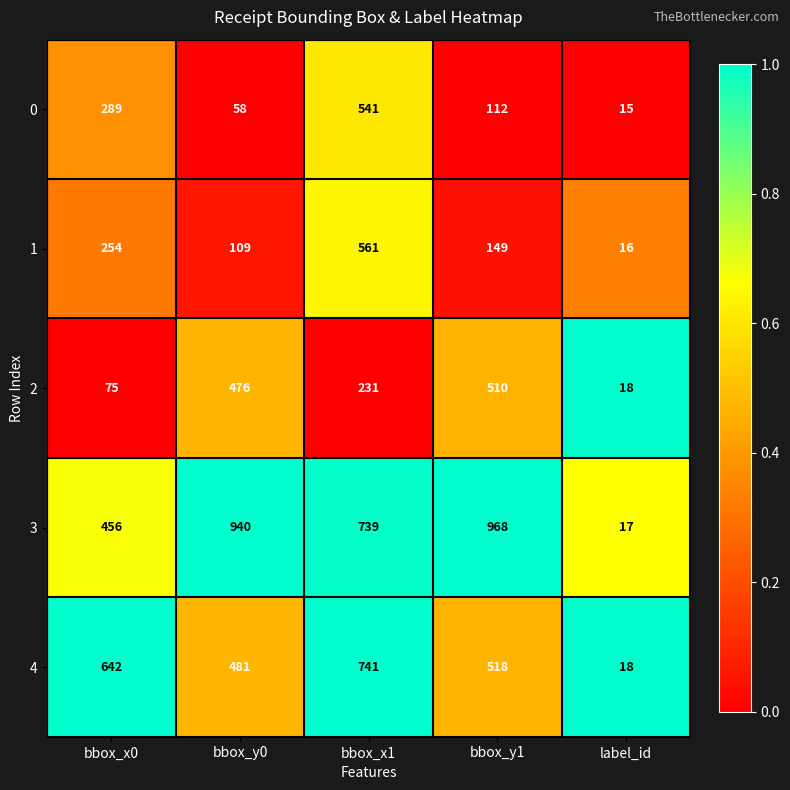

What is the total value across all series at bbox_y0?

2064